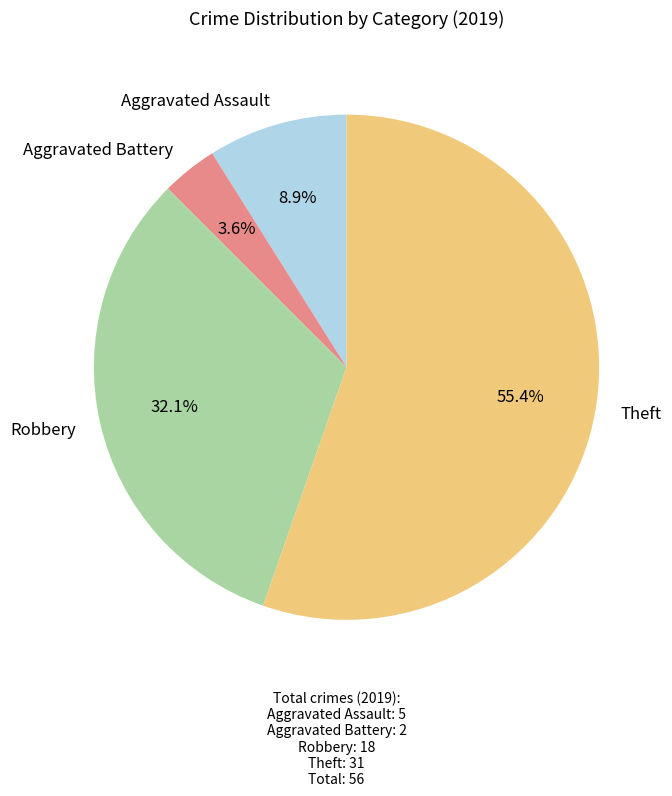

How many slices are in this pie chart?

4